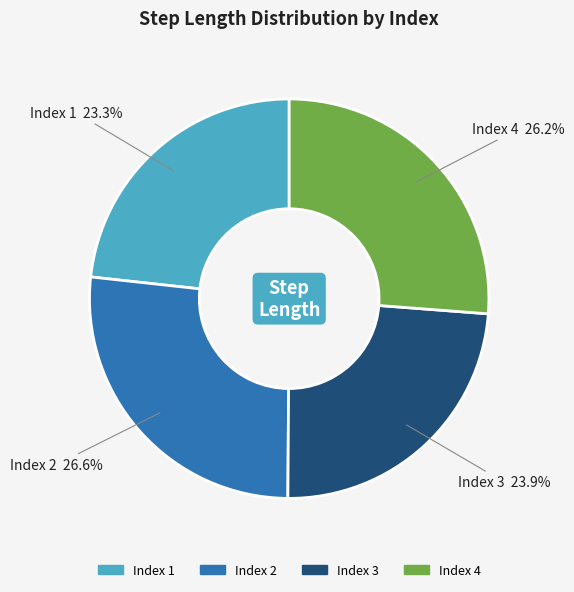

Do Index 2 and Index 3 together represent more than half of the pie?

Yes